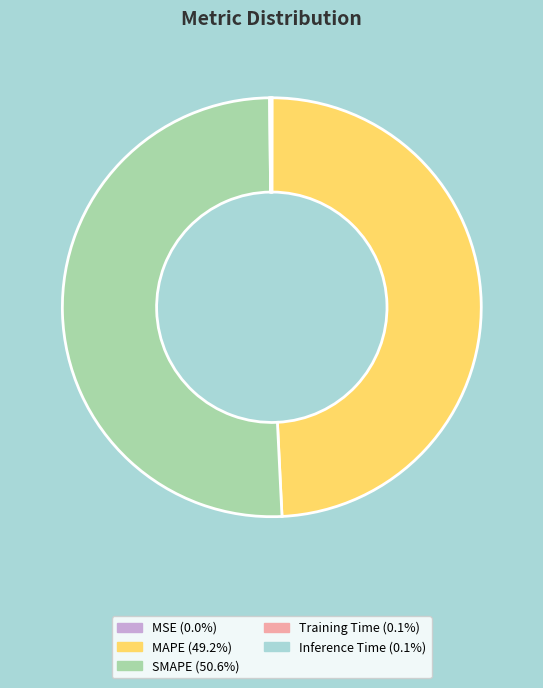

Does any single category account for the majority?

Yes